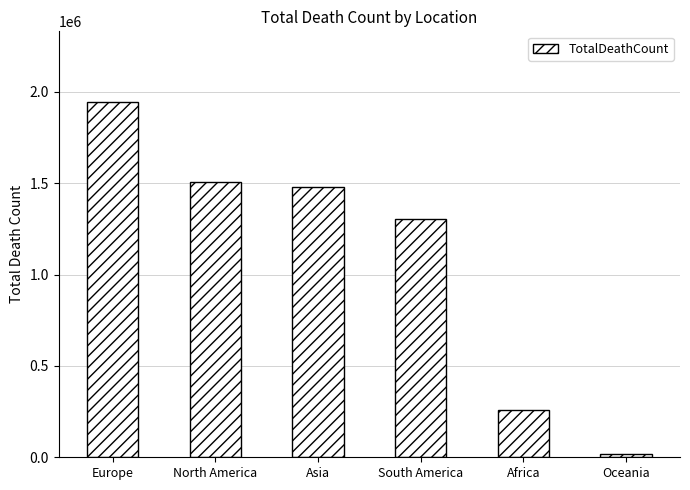

Where is the data nearest to the value 981473?

South America